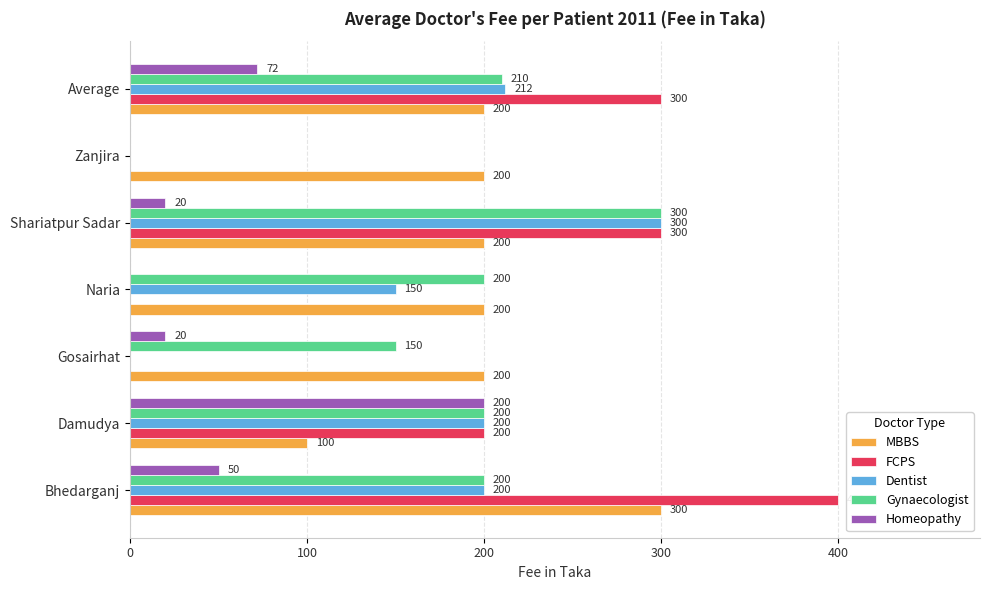

Which series has the largest range (max minus min)?

FCPS